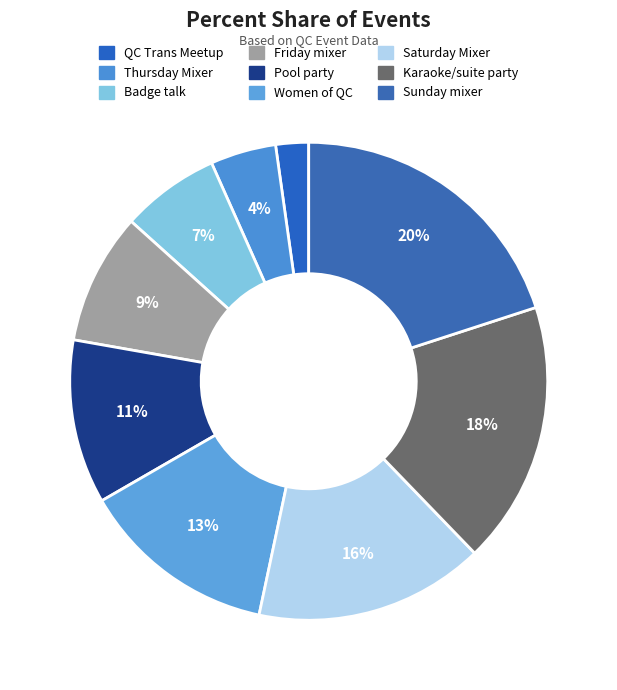

Rank the categories by value from lowest to highest.

QC Trans Meetup, Thursday Mixer, Badge talk, Friday mixer, Pool party, Women of QC, Saturday Mixer, Karaoke/suite party, Sunday mixer